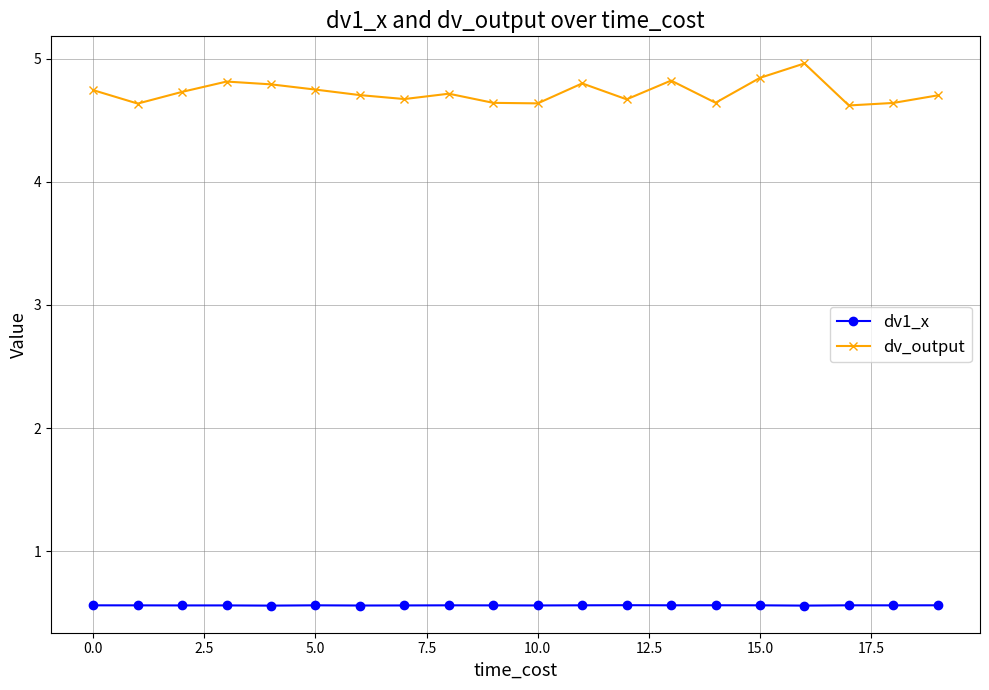

What is the average value of the dv_output series?

4.7